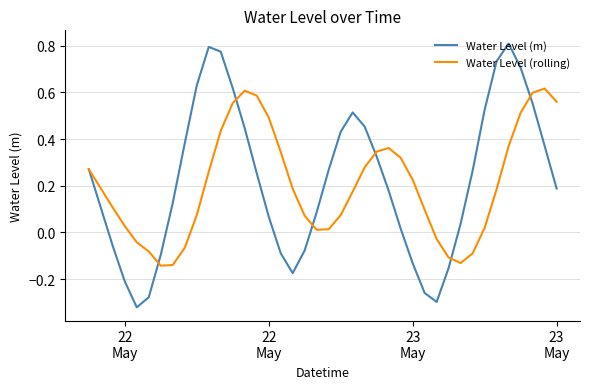

Which series has the widest spread of values?

Water Level (m)